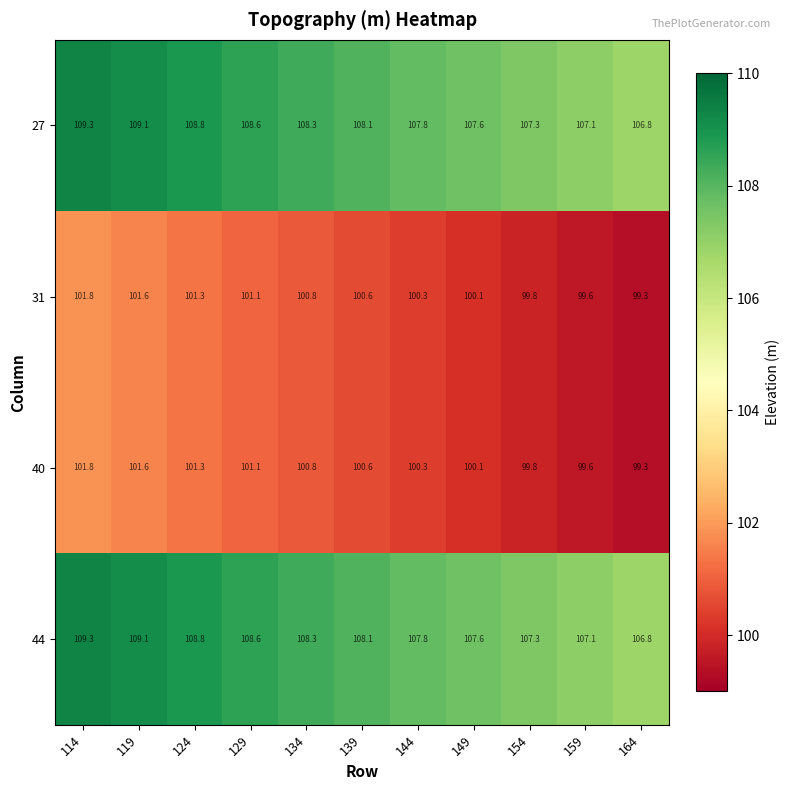

What is the approximate value of 44 at 144?

107.8